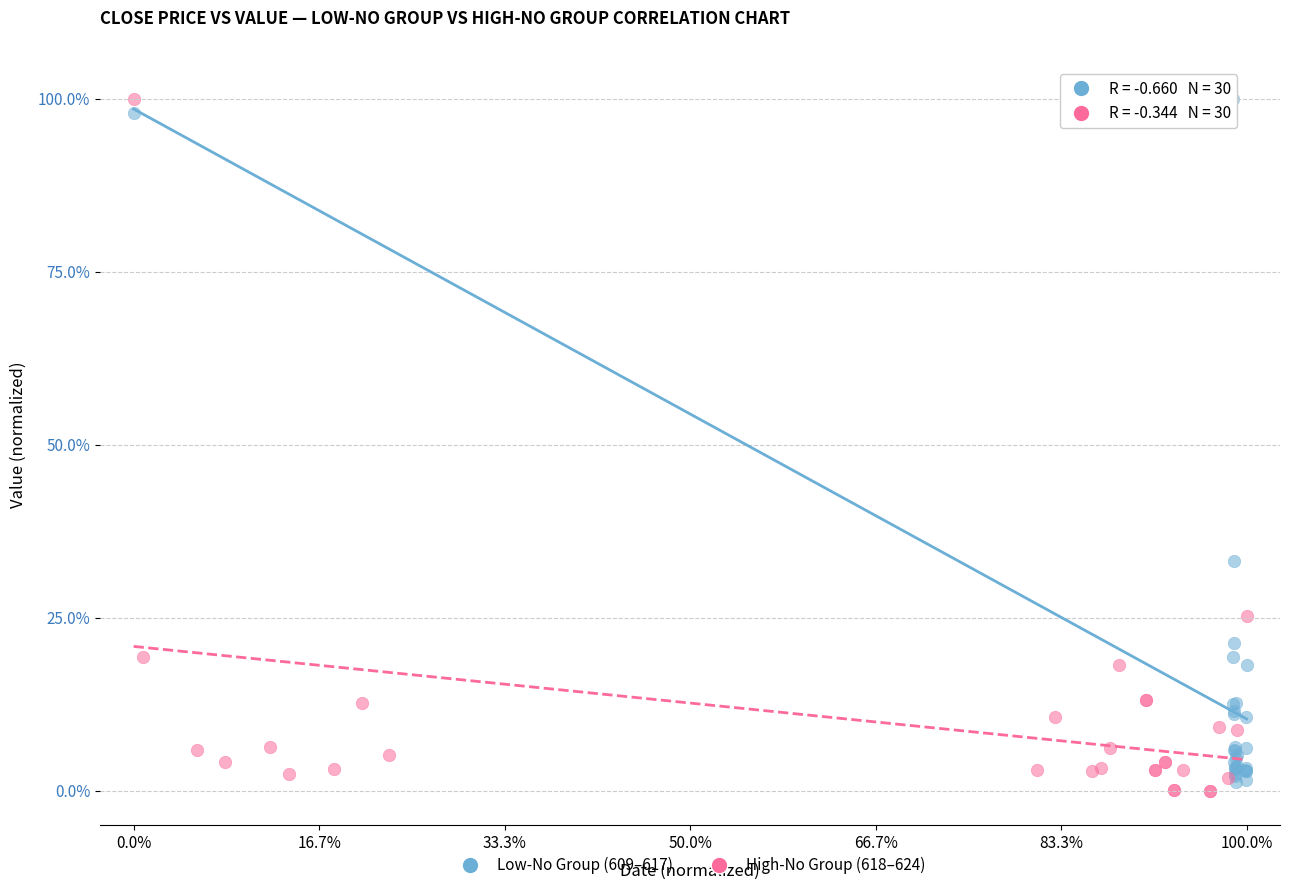

What are all the series names shown in the legend?

Low-No Group (609–617), High-No Group (618–624)